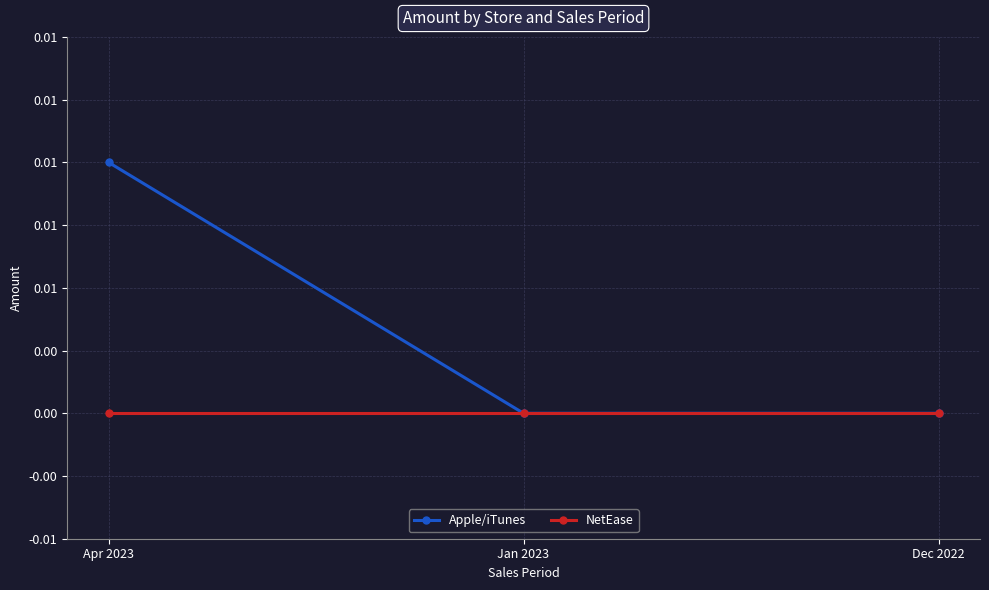

Does the chart have visible grid lines?

Yes